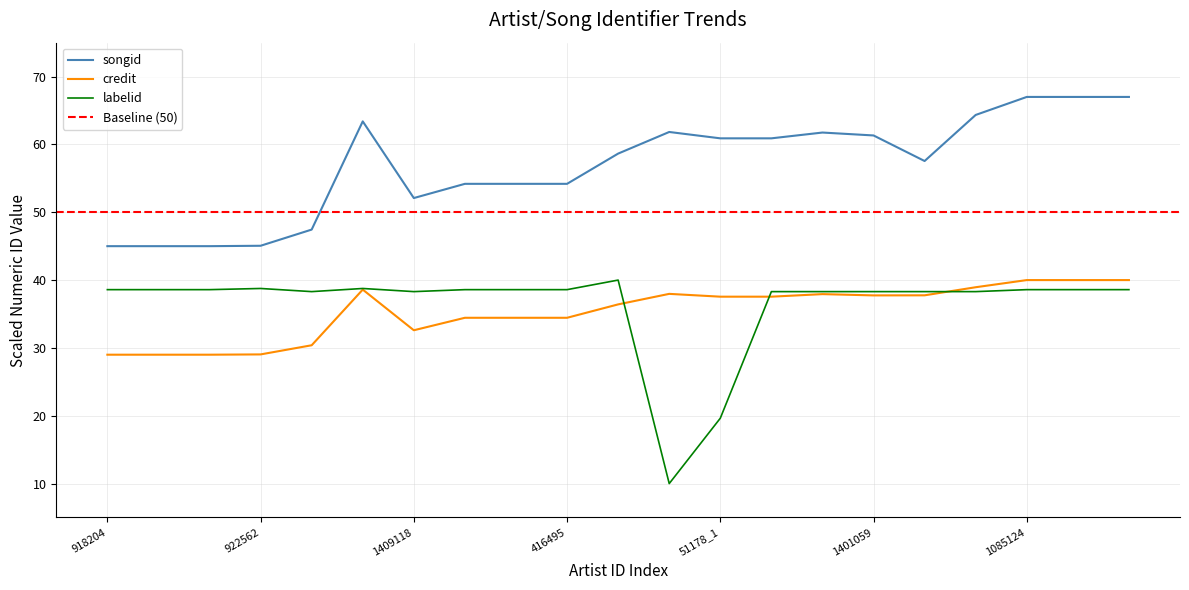

The labelid series shows 9.4 at 1401059. True or false?

False